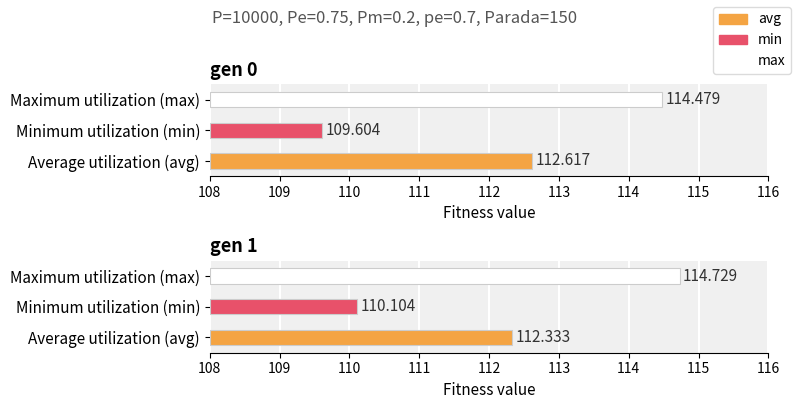

Which label corresponds to the largest value in the chart?

gen 1